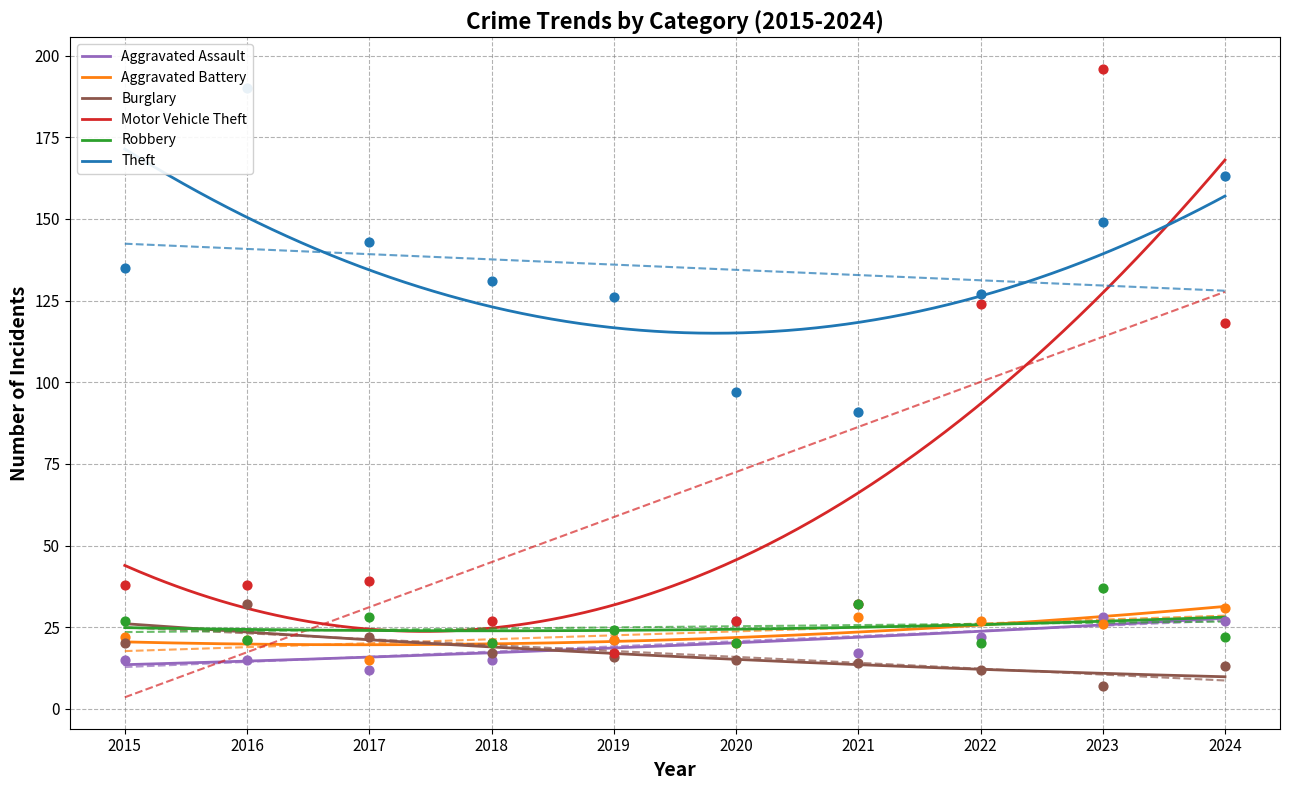

What are all the series names shown in the legend?

Aggravated Assault, Aggravated Battery, Burglary, Motor Vehicle Theft, Robbery, Theft